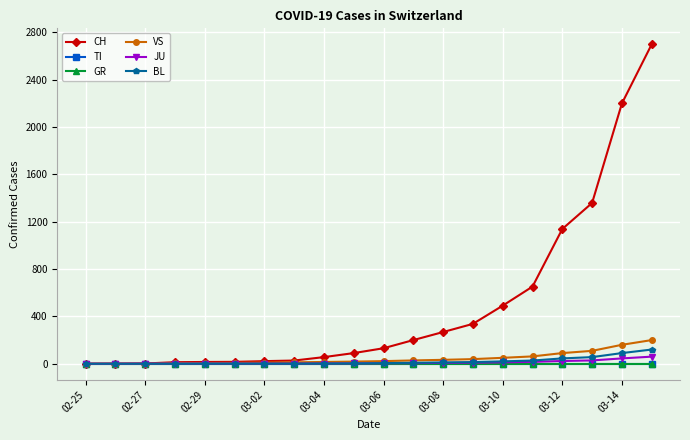

Does the chart have visible grid lines?

Yes